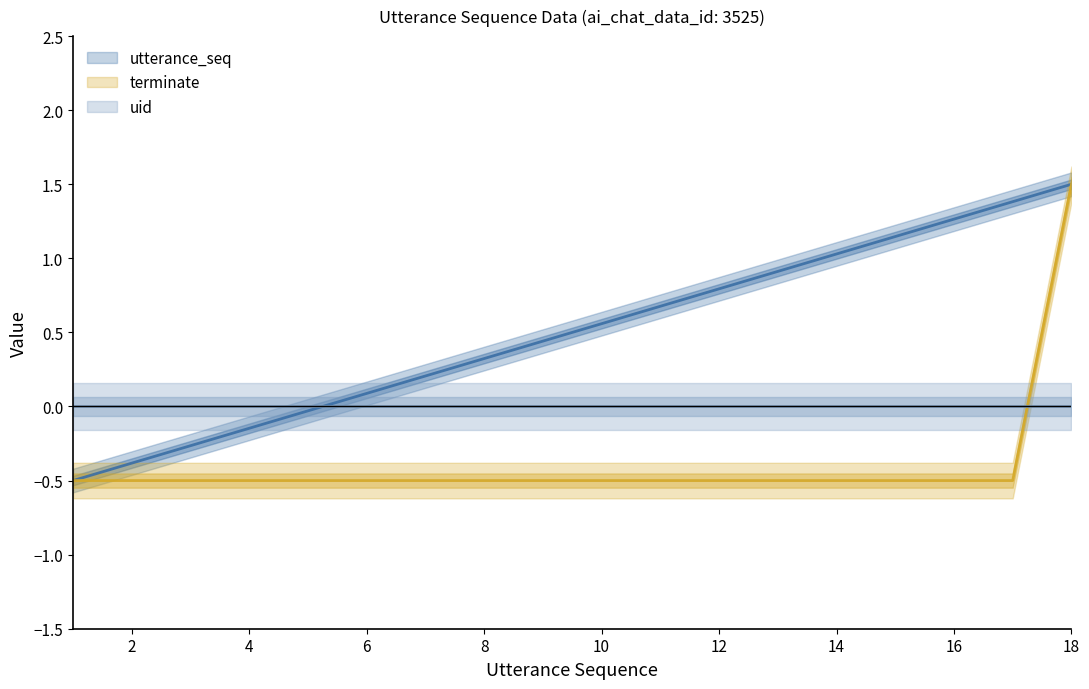

Is the value of uid_line at 10 greater than the value of utterance_seq_line at 0?

Yes